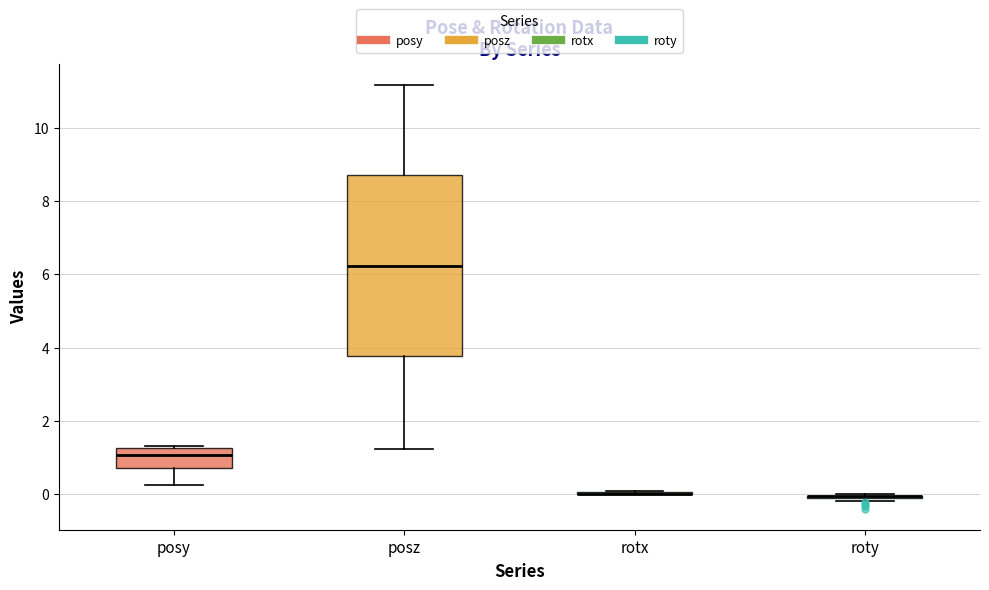

Comparing the boxes themselves (not the whiskers), which one is the tallest?

posz